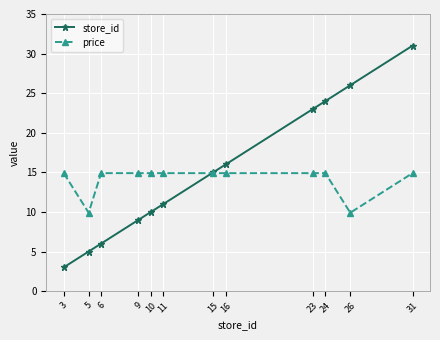

What is the average value of the price series?

14.1